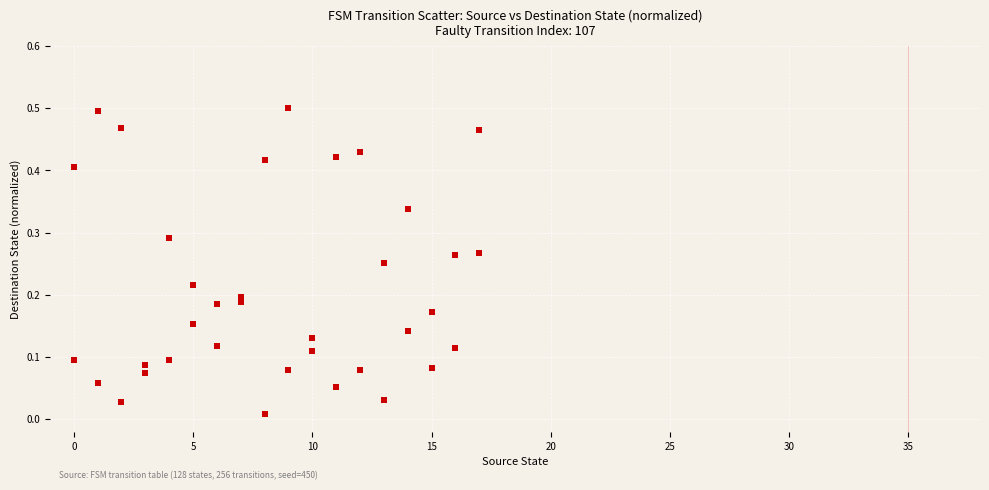

What is the range of X values (max minus min)?

17.0